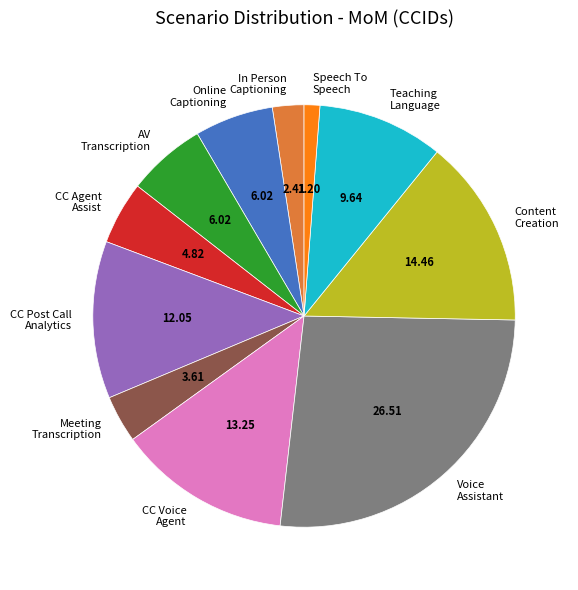

Which has a higher value, Voice Assistant or AV Transcription?

Voice Assistant